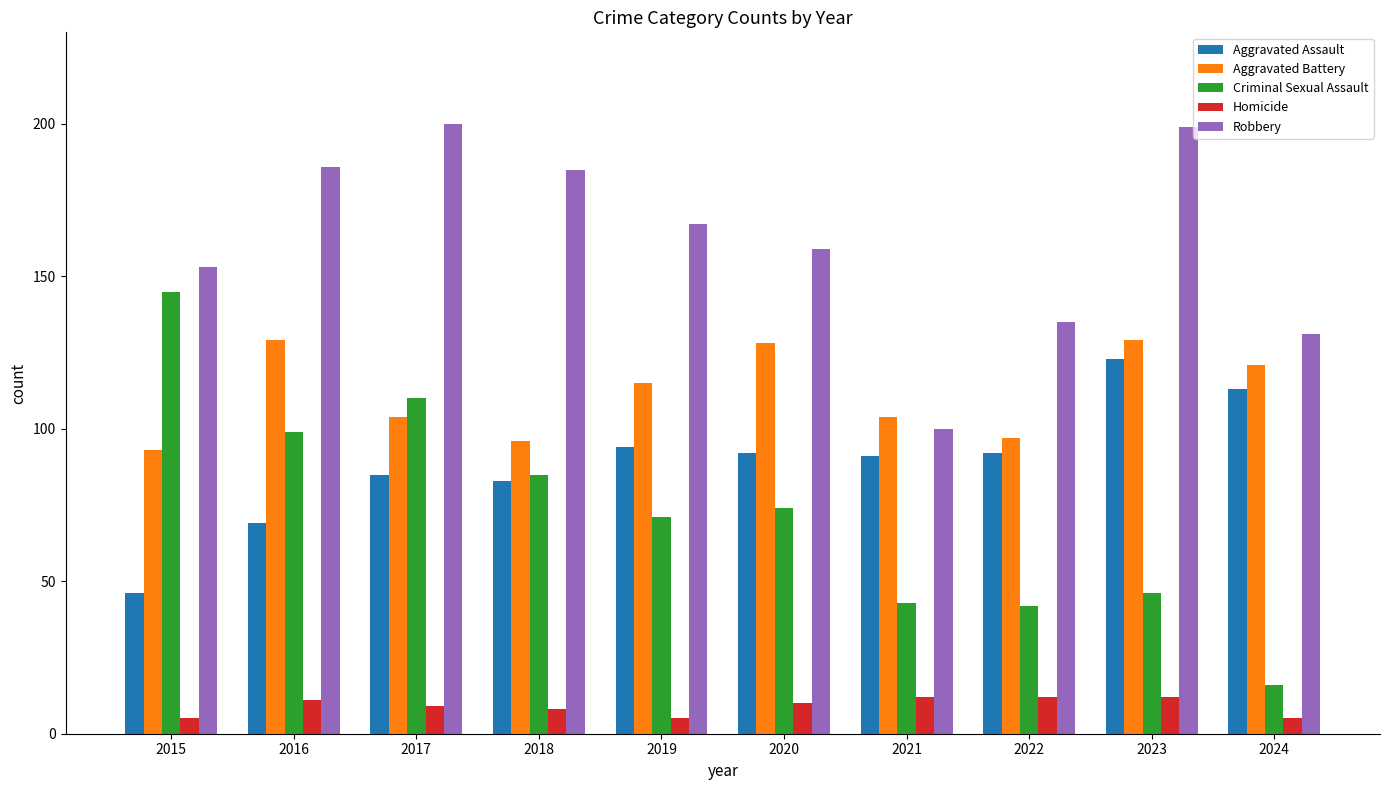

At 2023, list the series in order from largest to smallest.

Robbery, Aggravated Battery, Aggravated Assault, Criminal Sexual Assault, Homicide